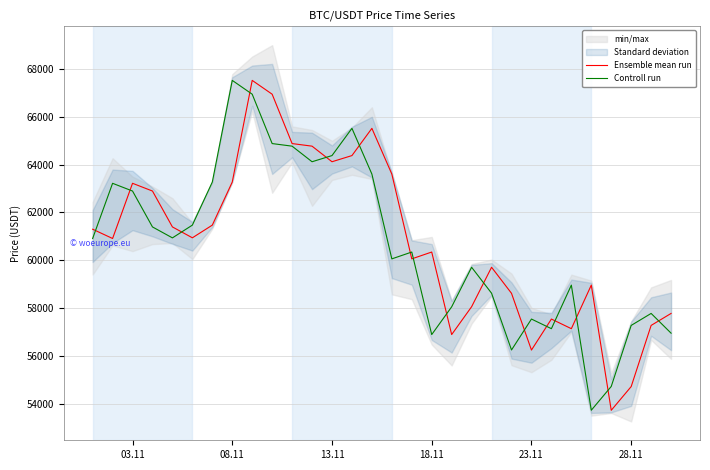

What is the lowest value of the Controll run series?

53726.5